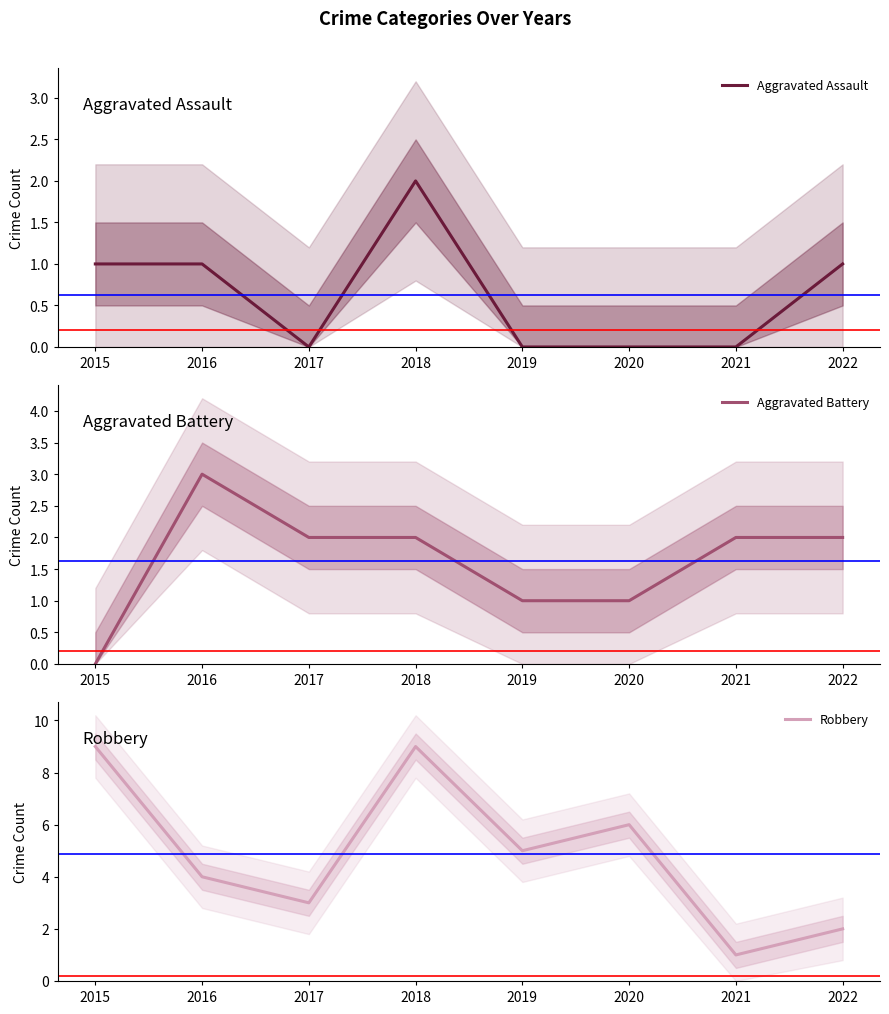

Count the Aggravated Battery values in the range 1 to 2.

6